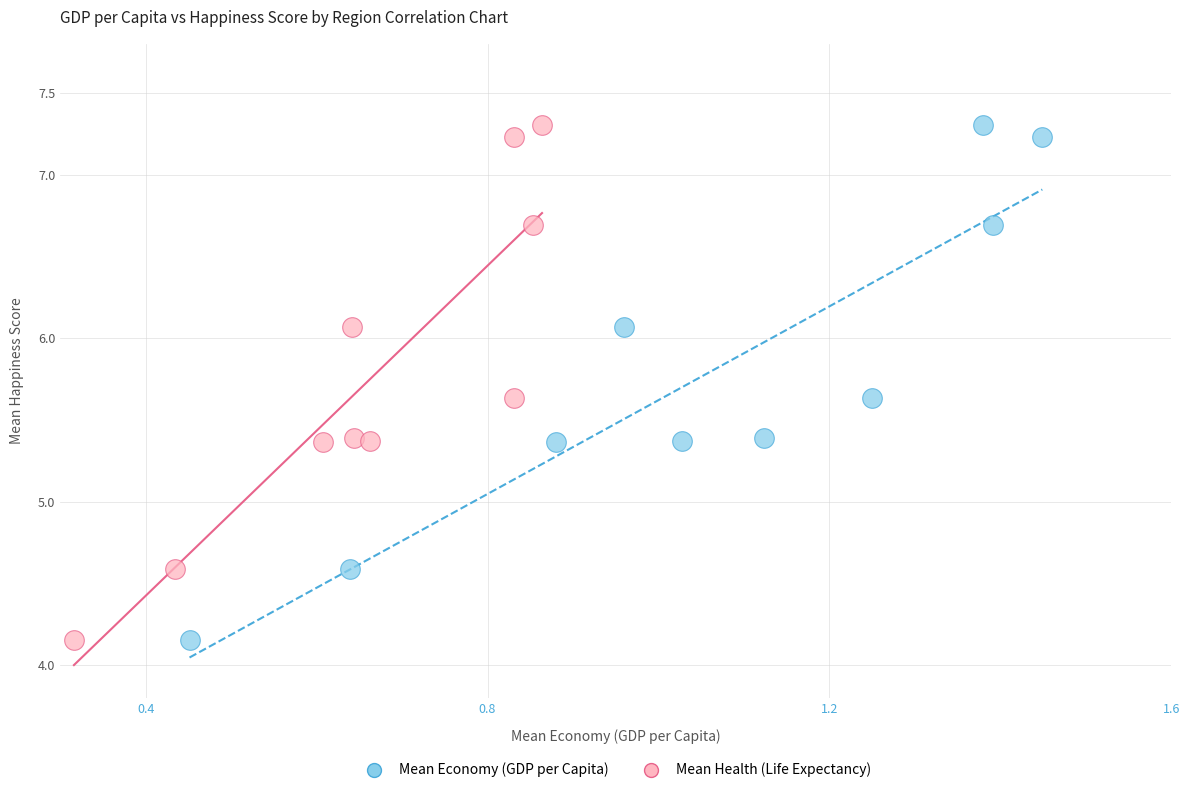

What are all the series names shown in the legend?

Mean Economy (GDP per Capita), Mean Health (Life Expectancy)